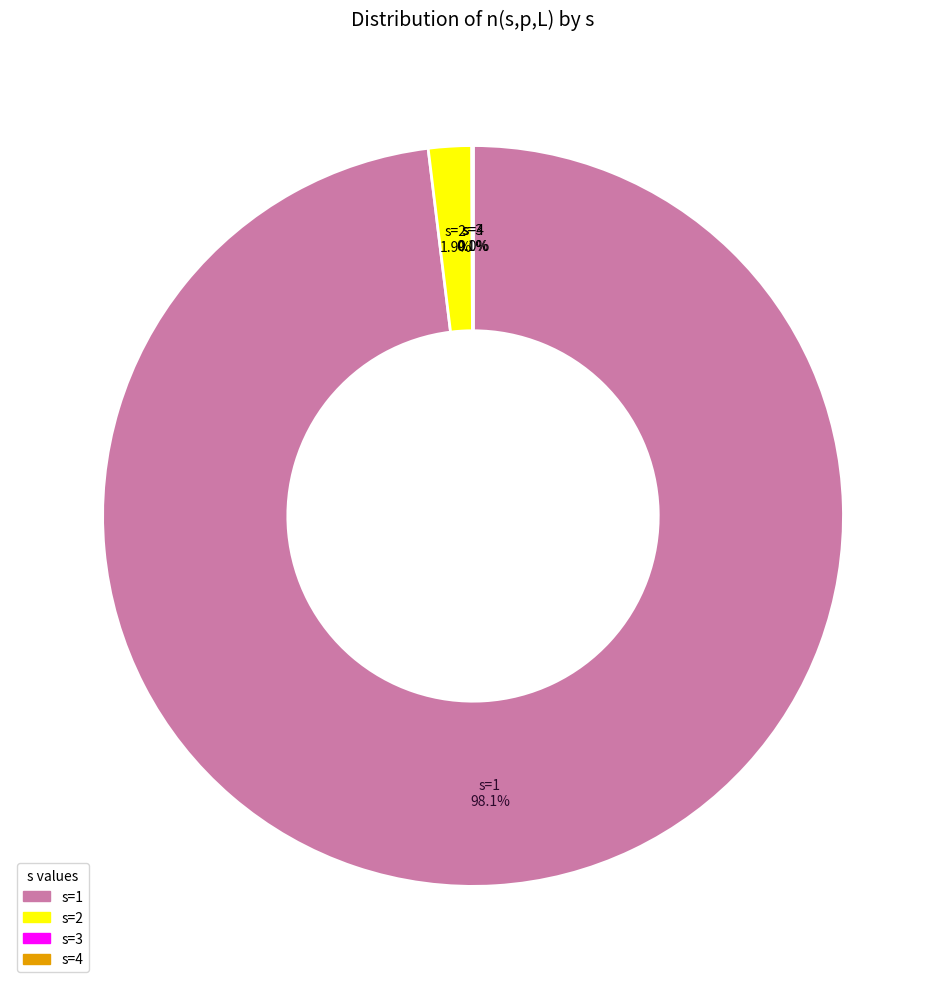

Is there any slice that represents more than half of the pie?

Yes